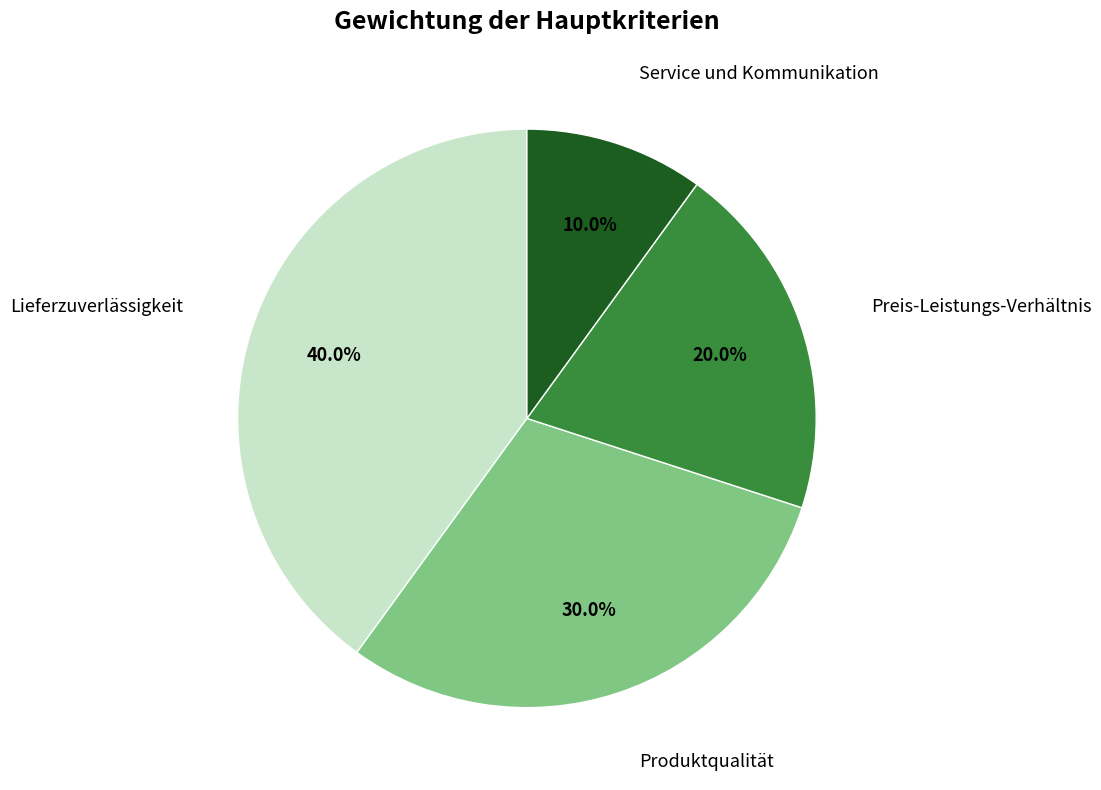

Is there any slice that represents more than half of the pie?

No